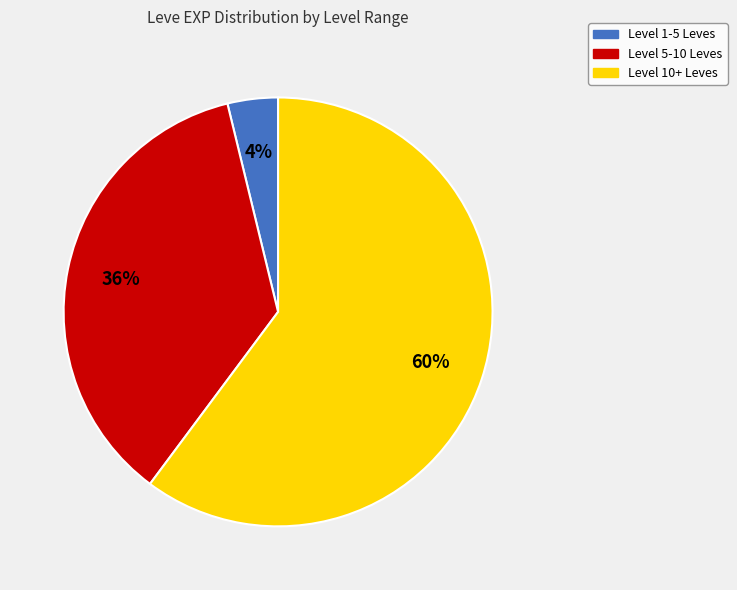

Is there any slice that represents more than half of the pie?

Yes